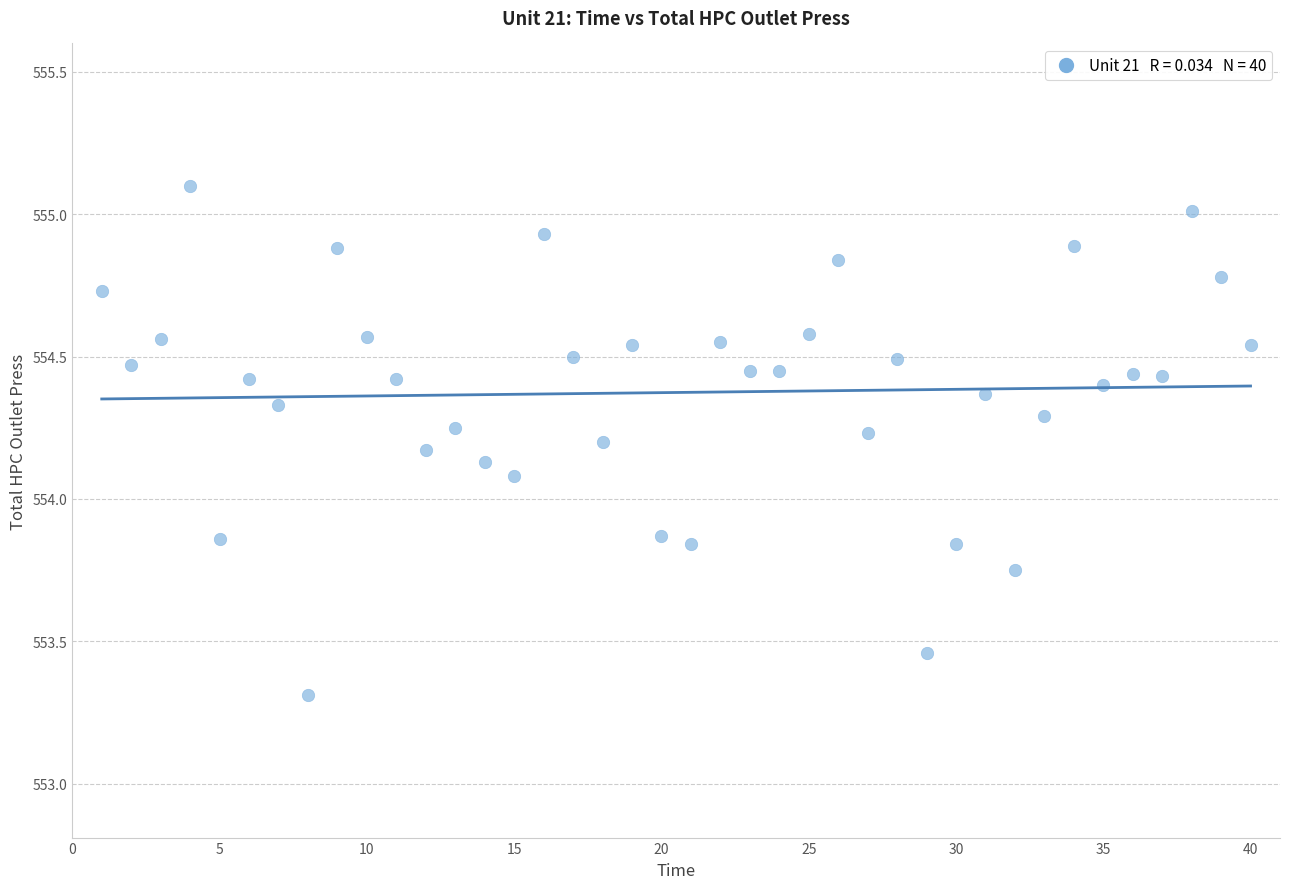

What is the range of Y values (max minus min)?

1.8